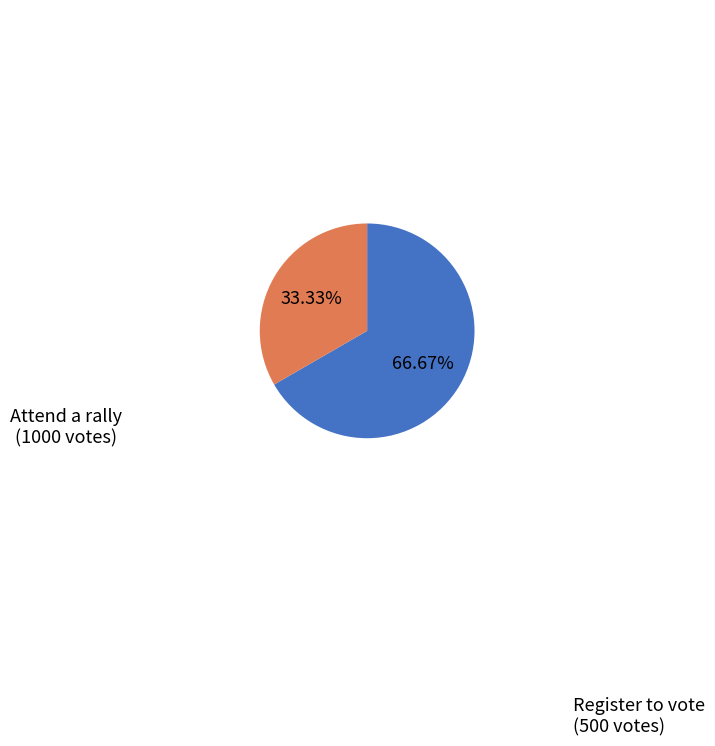

Is it true that Register to vote is 45% of the pie?

False